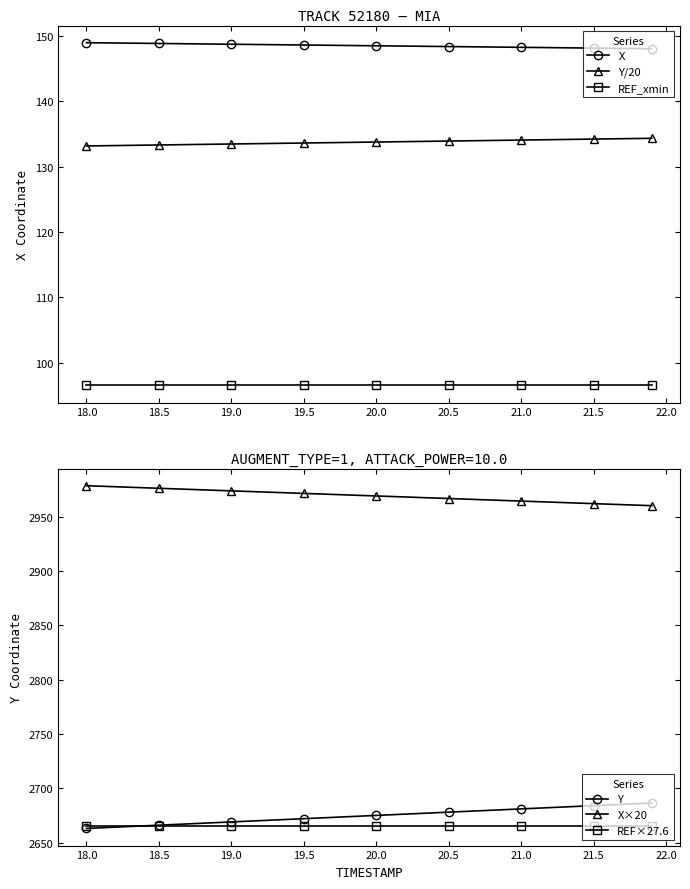

How many data points in Y are less than 2675?

4